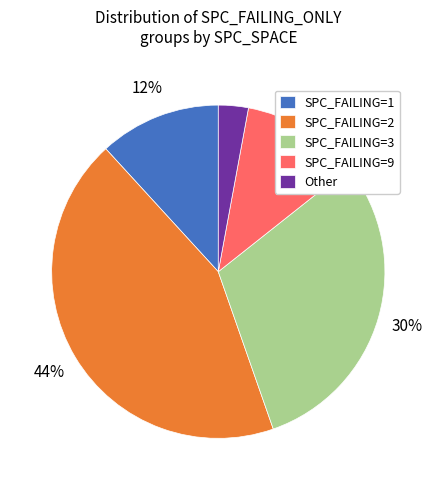

Is it true that SPC_FAILING=9 is 18% of the pie?

False